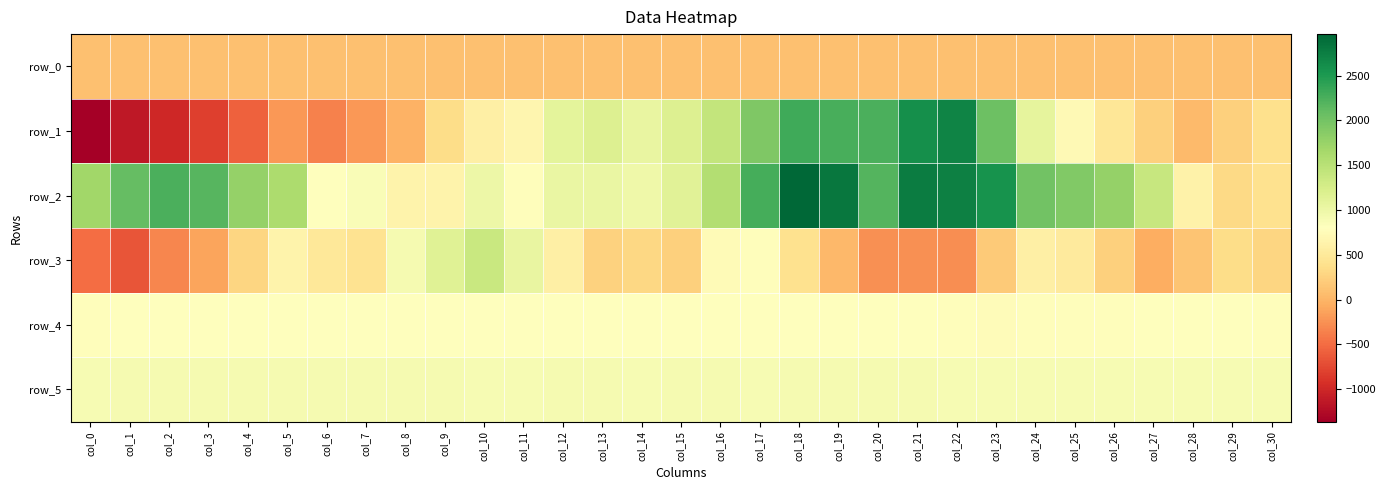

Rank the categories by row_1 value from lowest to highest.

col_0, col_1, col_2, col_3, col_4, col_6, col_7, col_5, col_8, col_28, col_27, col_29, col_9, col_30, col_26, col_10, col_11, col_25, col_14, col_24, col_12, col_13, col_15, col_16, col_17, col_23, col_20, col_19, col_18, col_21, col_22